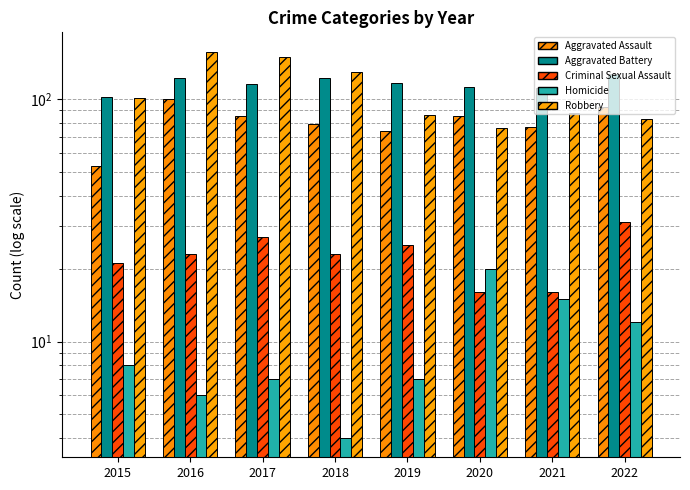

Where is Aggravated Battery nearest to the value 114?

2017